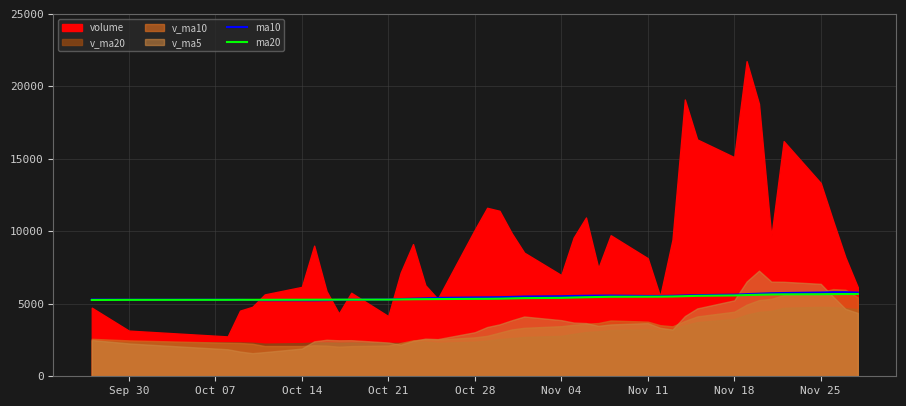

What is the lowest value of the ma10 series?

5241.6